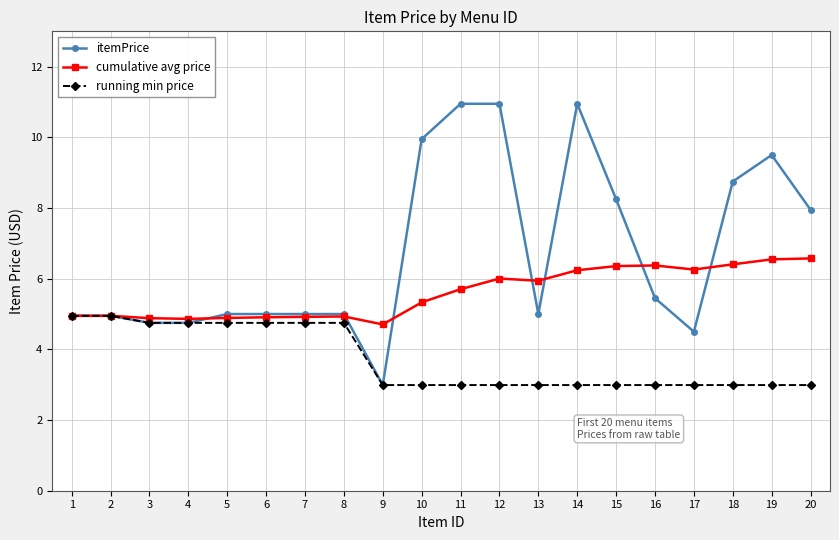

How many lines are shown in the chart?

3